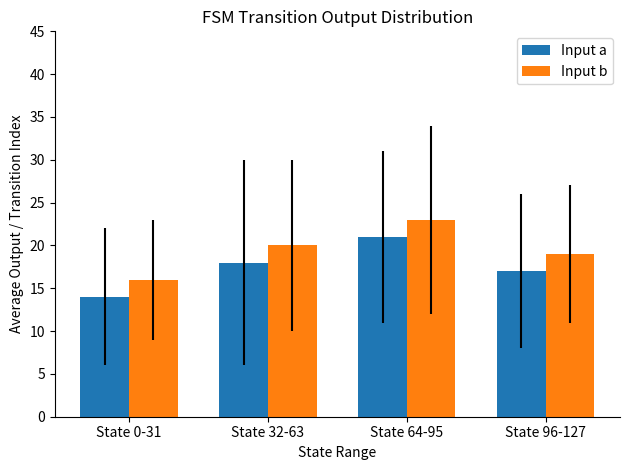

Which series has the largest total across all categories?

Input b